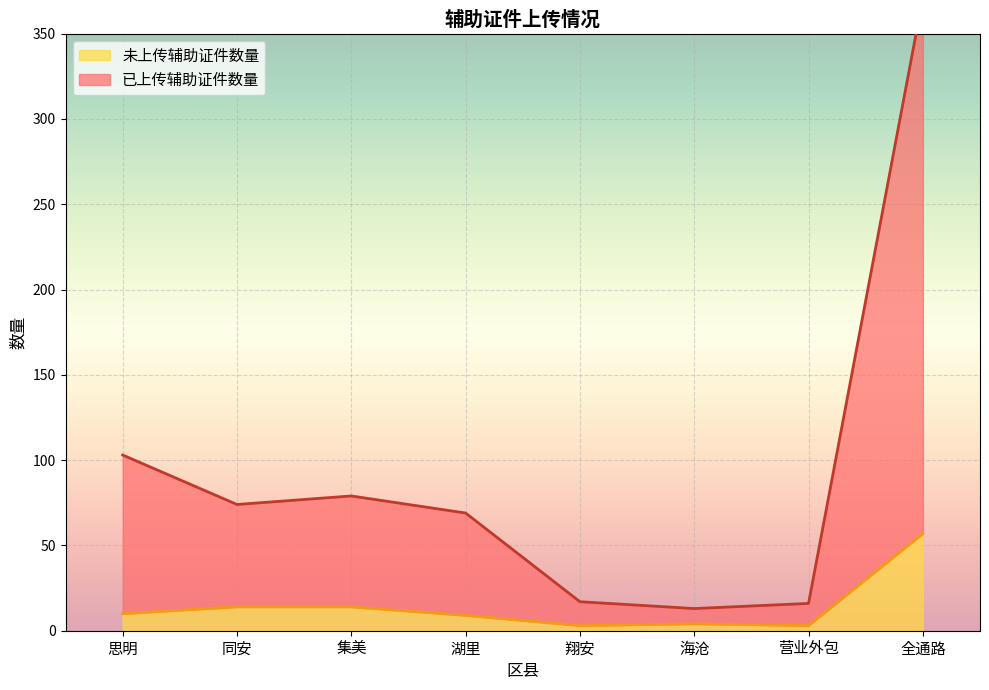

True or false: 已上传辅助证件数量 has a value of 45 at 同安.

False